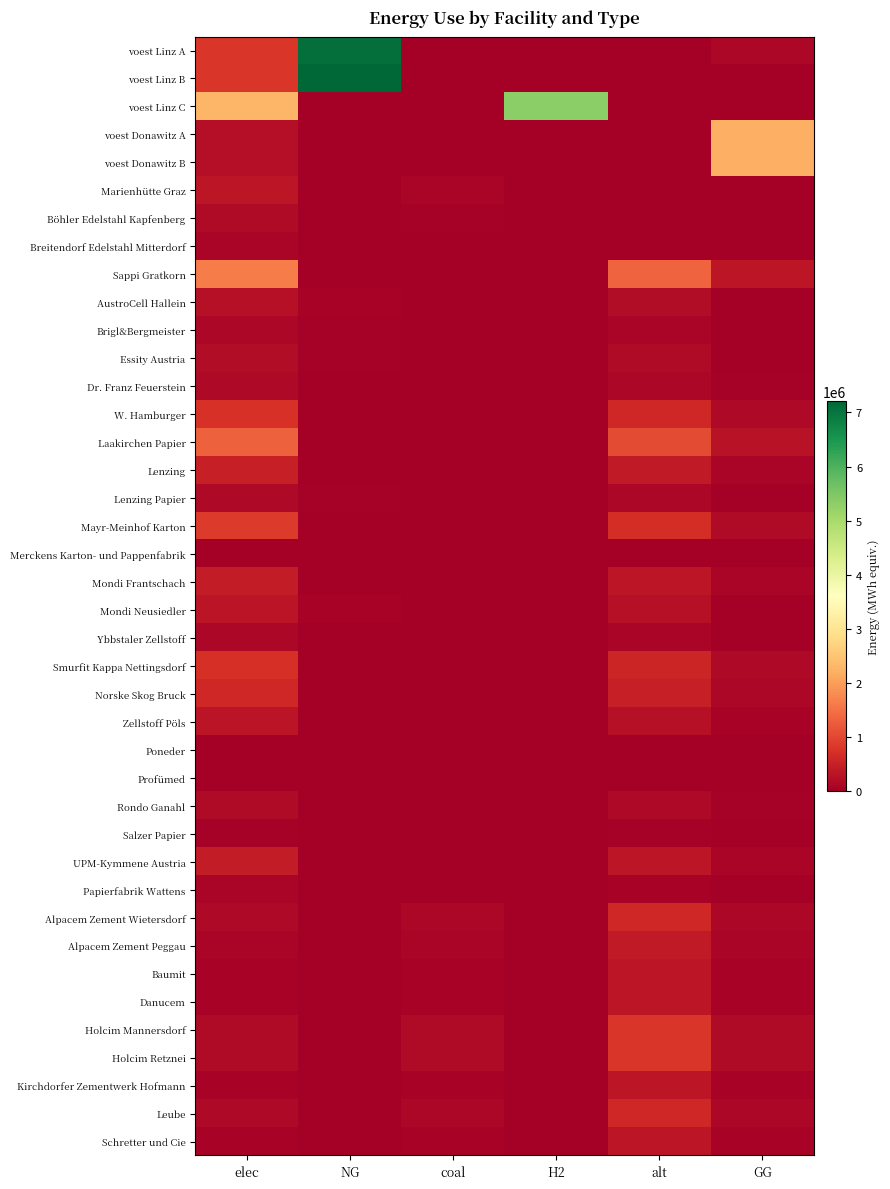

How many series are shown in this chart?

40